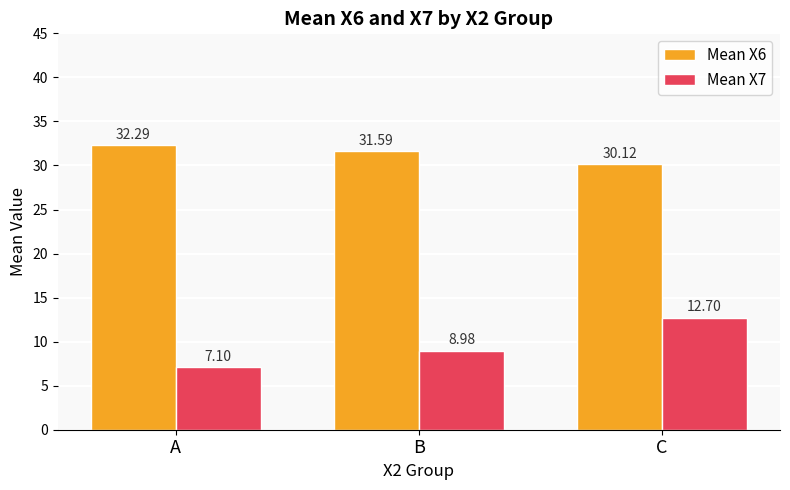

What is the highest value of the Mean X6 series?

32.3